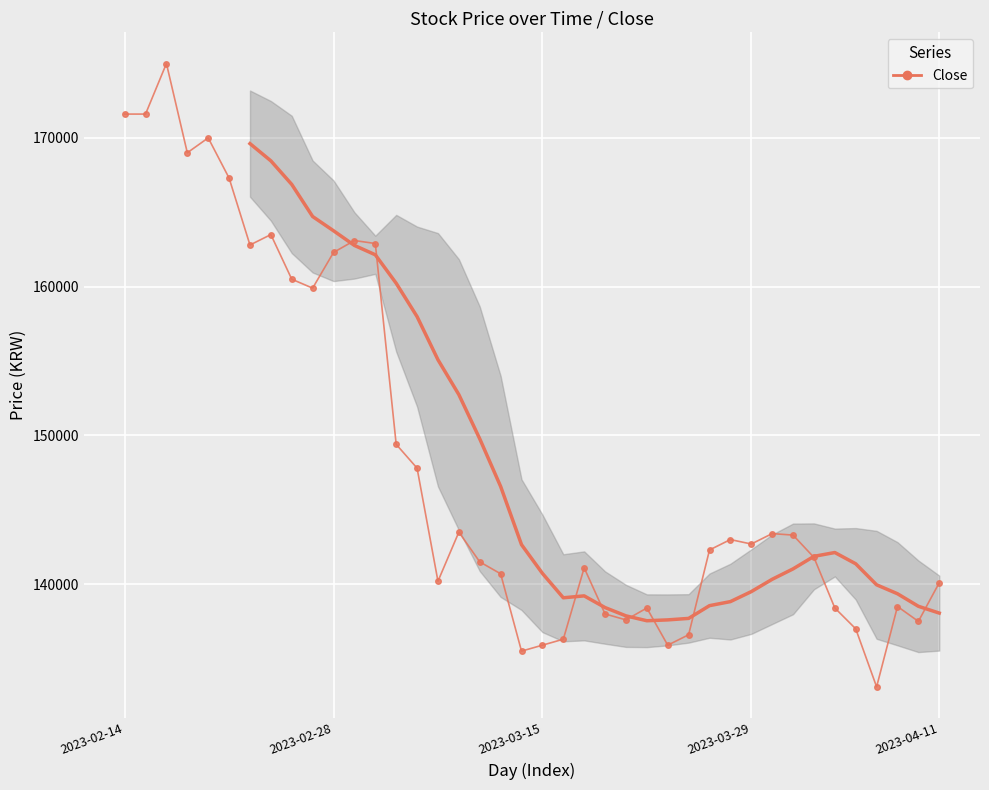

Is it true that the value at 29 is 99995?

False